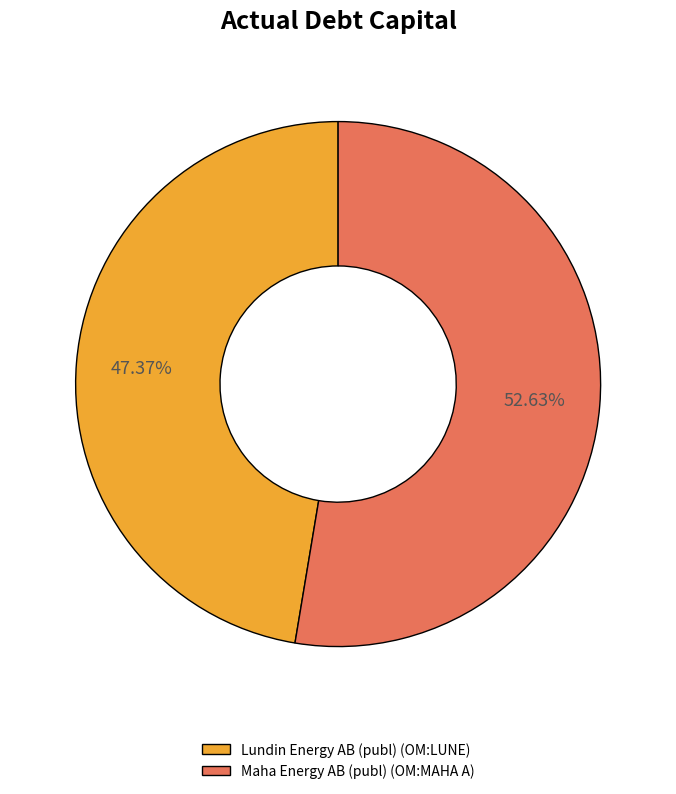

Is it true that Maha Energy AB (publ) (OM:MAHA A) is 40% of the pie?

False